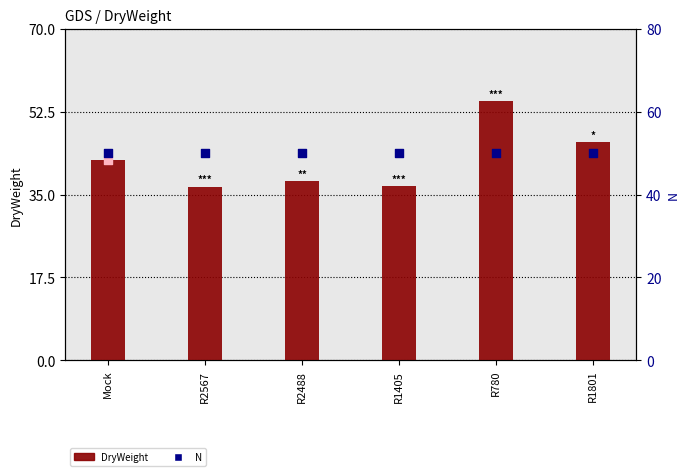

At how many categories does at least one series exceed 46?

6